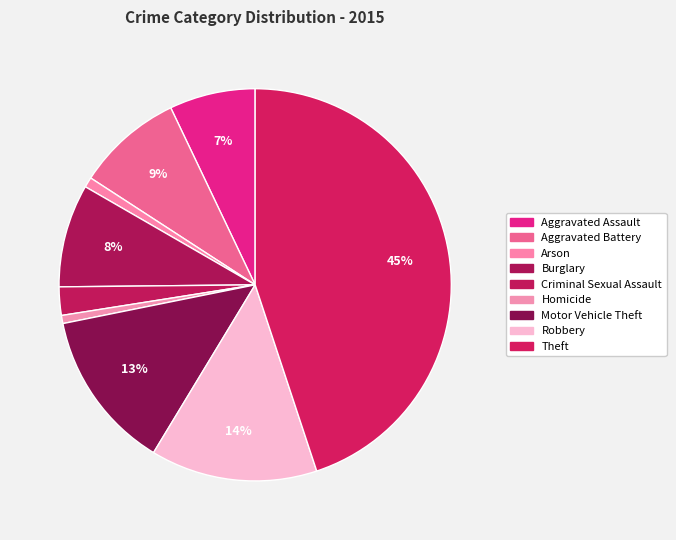

To the nearest percent, what is the combined percentage of Robbery and Burglary?

22%